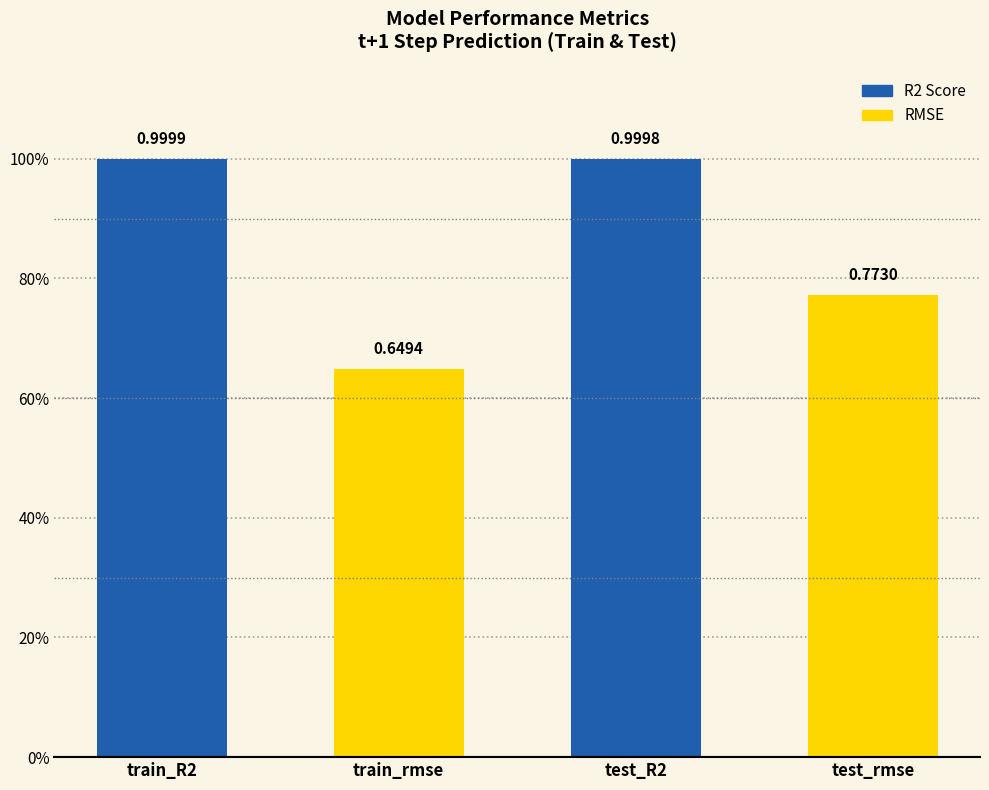

What is the value of the 4th bar from the left?

0.8